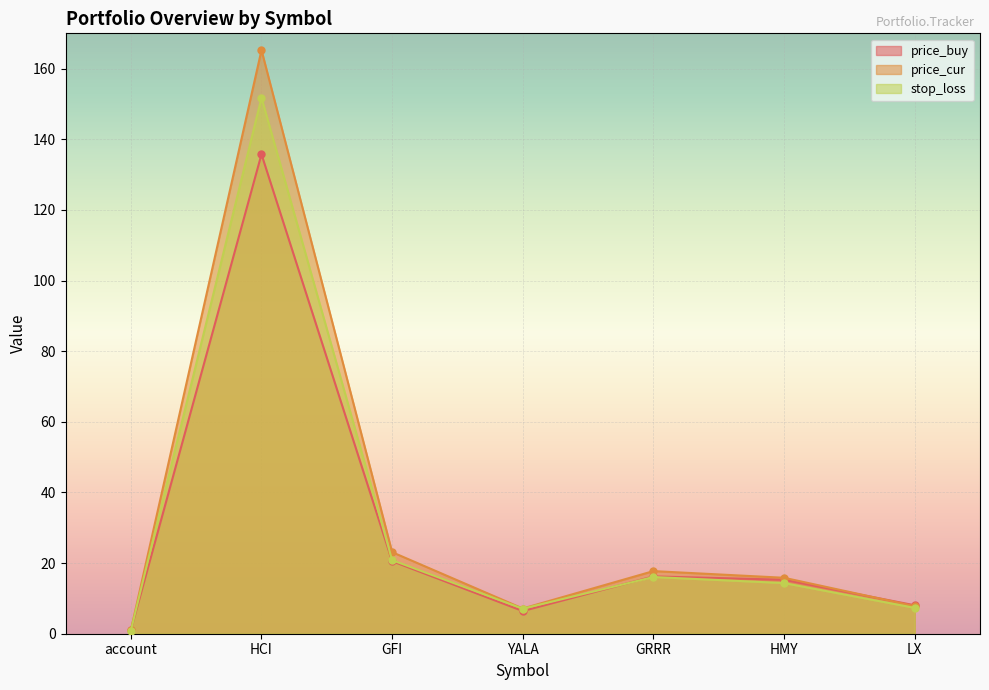

How many data points does each series have?

7